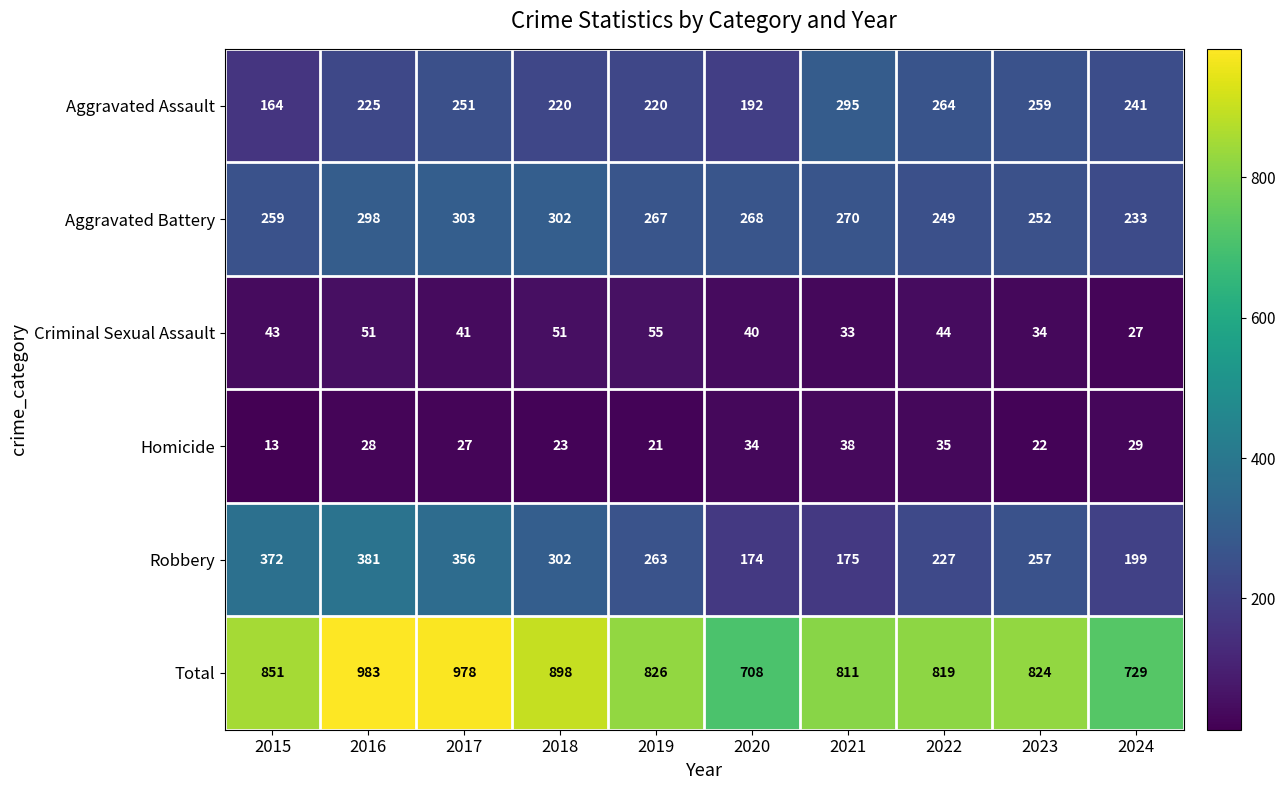

Which category has the highest value across all series?

2016